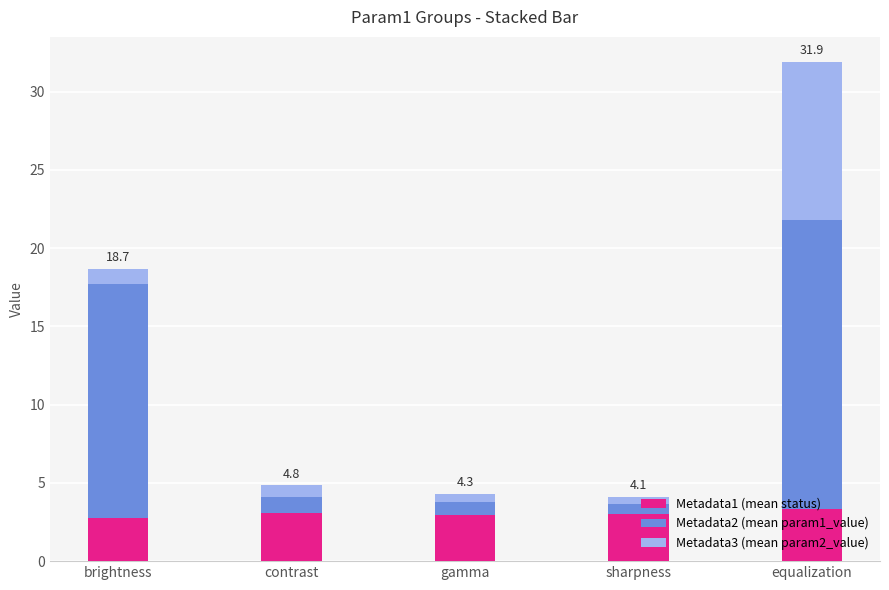

At which label does Metadata1 (mean status) reach its peak?

equalization